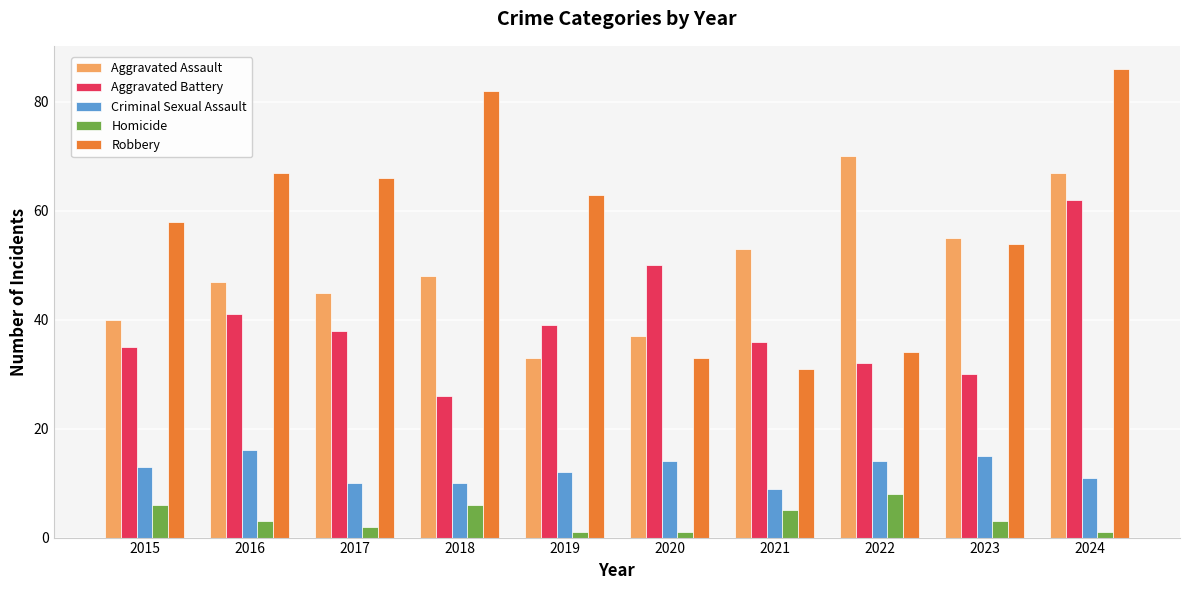

Reading left to right, transcribe all the data shown in this chart.

Aggravated Assault: 2015=40	2016=47	2017=45	2018=48	2019=33	2020=37	2021=53	2022=70	2023=55	2024=67
Aggravated Battery: 2015=35	2016=41	2017=38	2018=26	2019=39	2020=50	2021=36	2022=32	2023=30	2024=62
Criminal Sexual Assault: 2015=13	2016=16	2017=10	2018=10	2019=12	2020=14	2021=9	2022=14	2023=15	2024=11
Homicide: 2015=6	2016=3	2017=2	2018=6	2019=1	2020=1	2021=5	2022=8	2023=3	2024=1
Robbery: 2015=58	2016=67	2017=66	2018=82	2019=63	2020=33	2021=31	2022=34	2023=54	2024=86